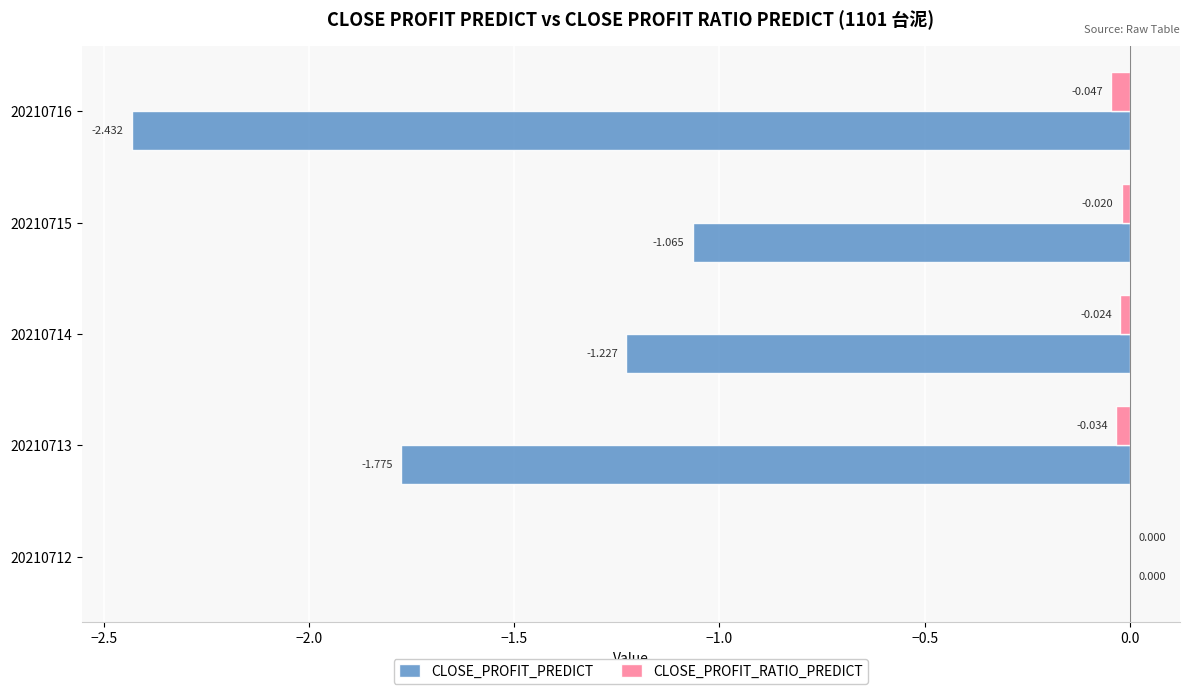

At which category is the sum across all series the highest?

20210712